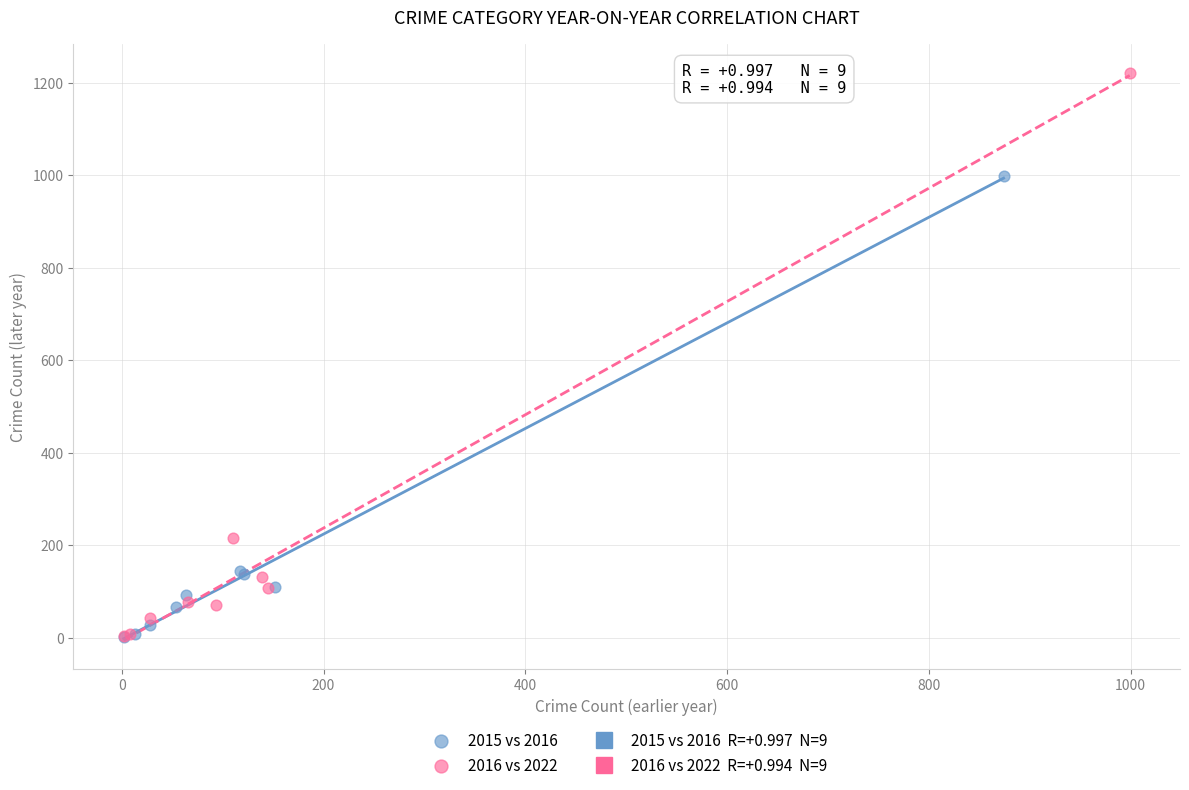

Which series contains the highest Y value?

2016 vs 2022